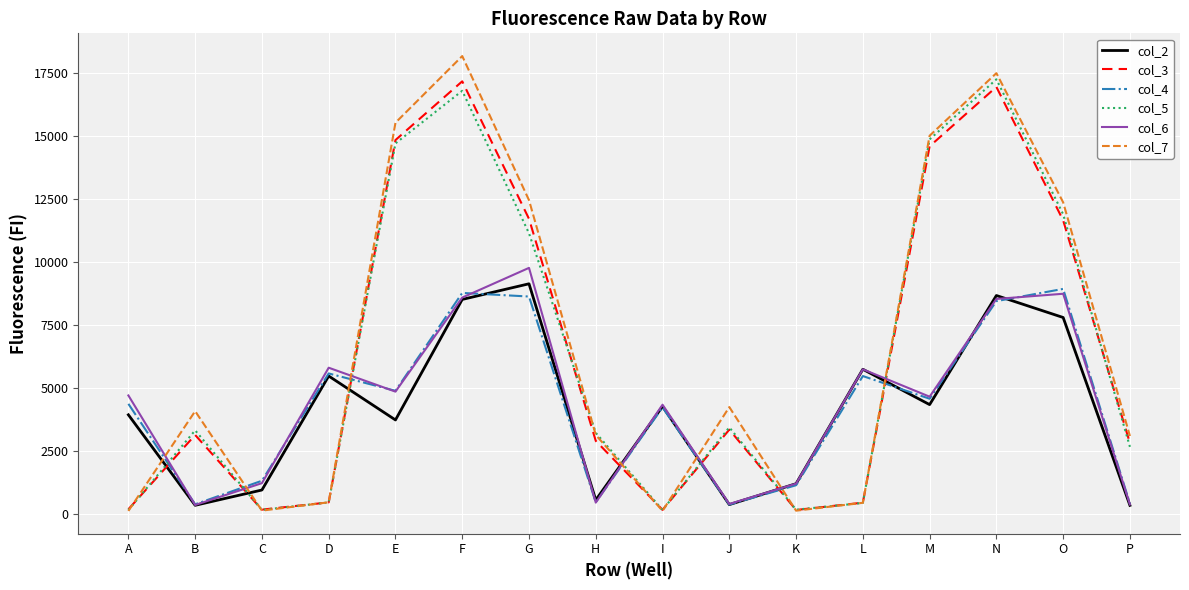

True or false: col_4 has a value of 9199 at L.

False